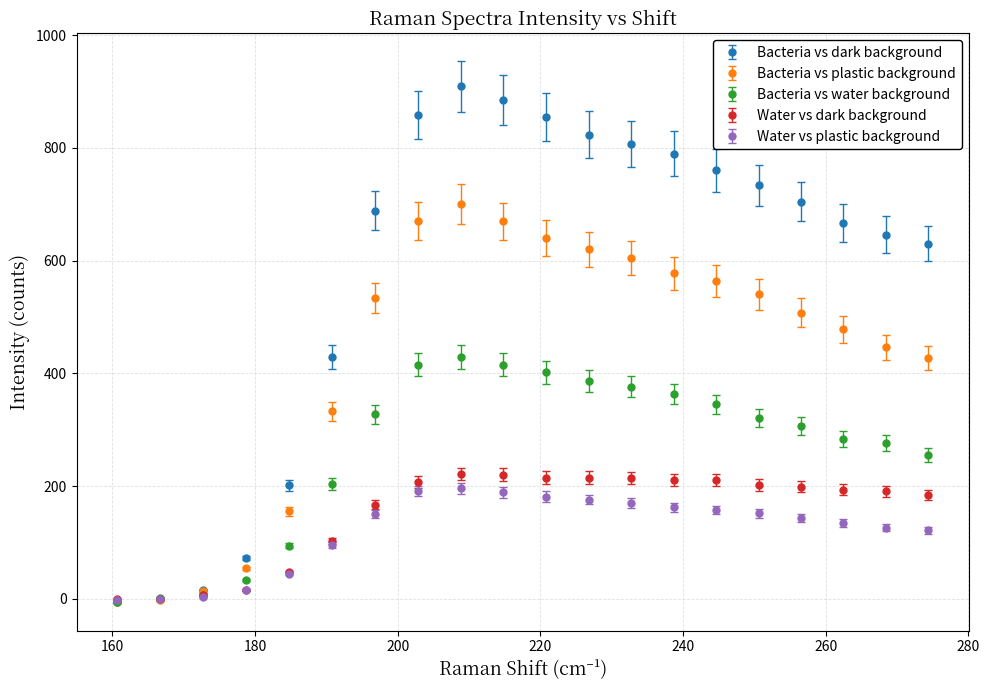

Which series has the largest range (max minus min)?

Bacteria vs dark background